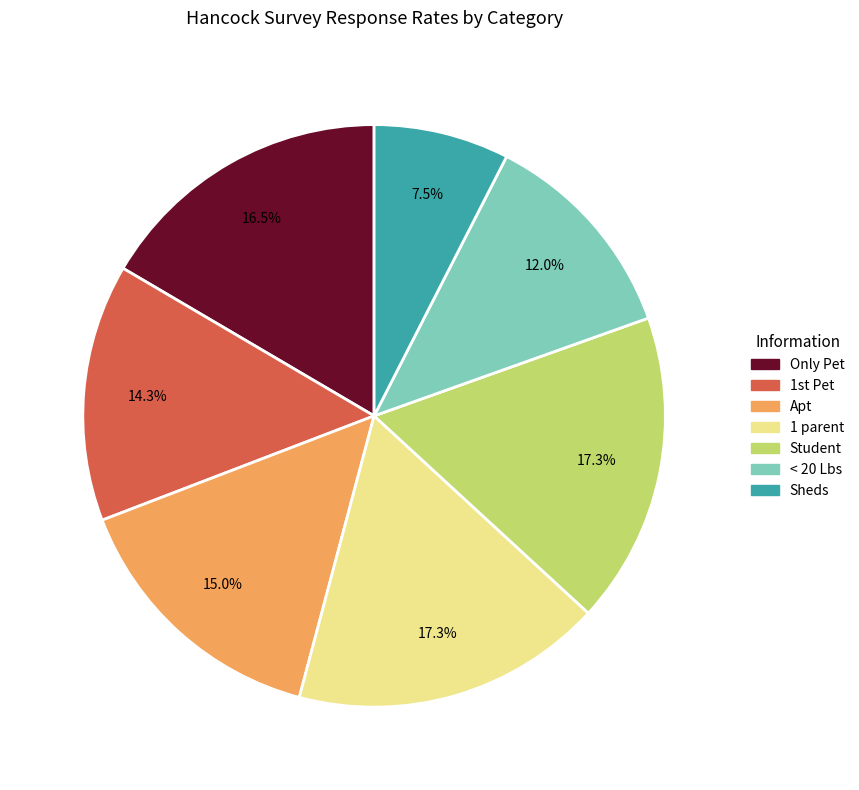

How many segments does this pie chart have?

7